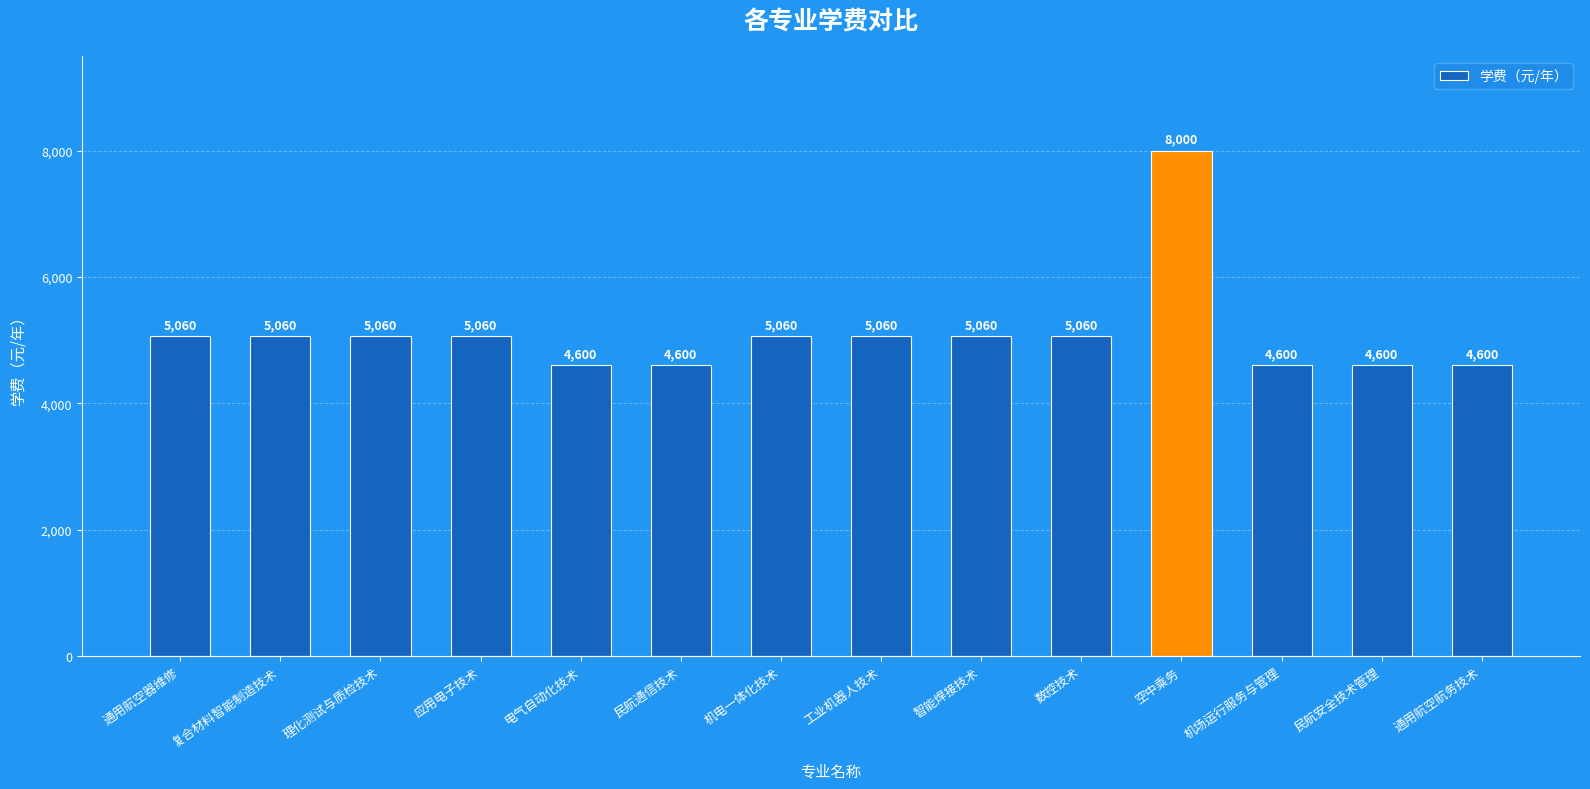

What is the ratio of the value at 工业机器人技术 to the value at 民航通信技术?

1.1